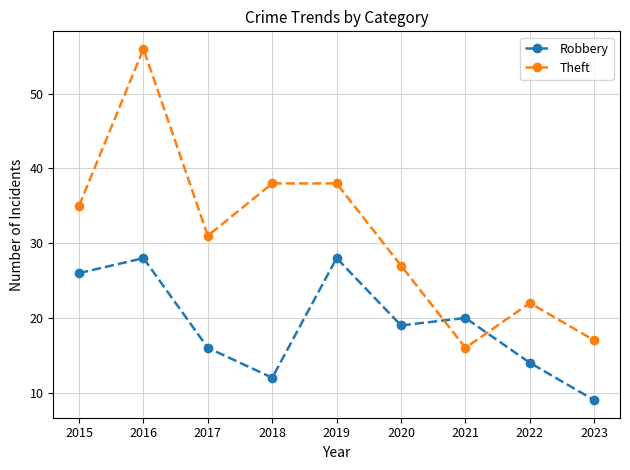

True or false: Theft has a value of 24 at 2019.

False